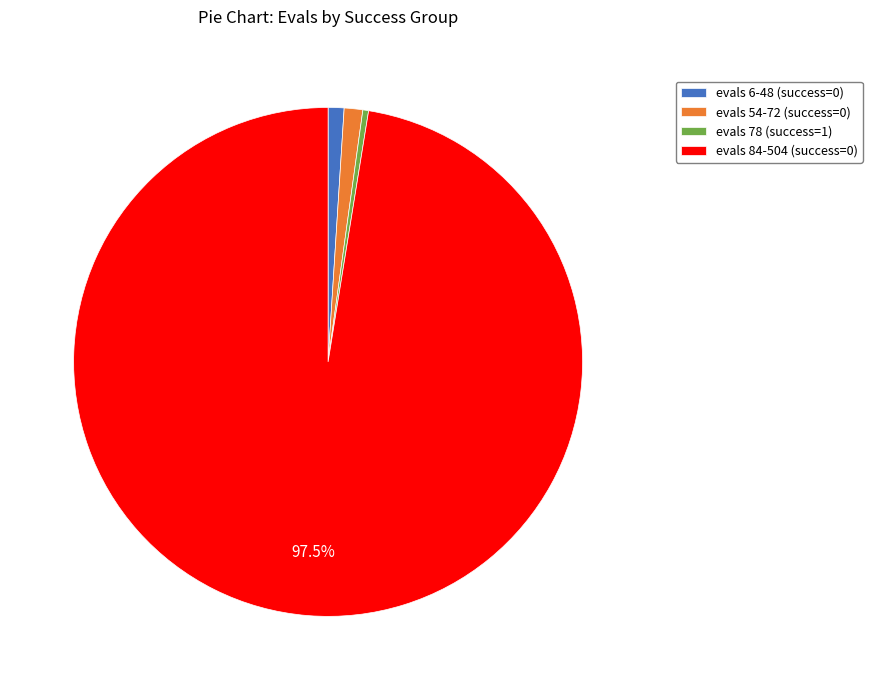

To the nearest percent, what is the difference between the largest and smallest slice percentages?

97%